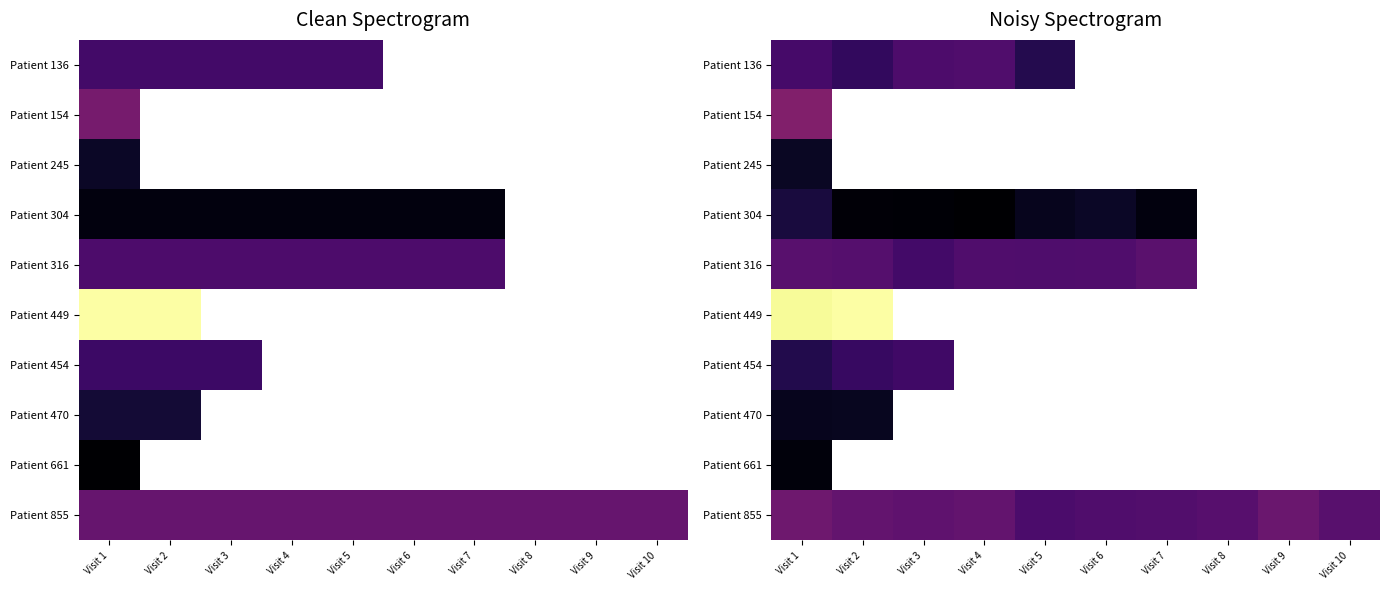

How many positive values does the Patient 304 series have?

7